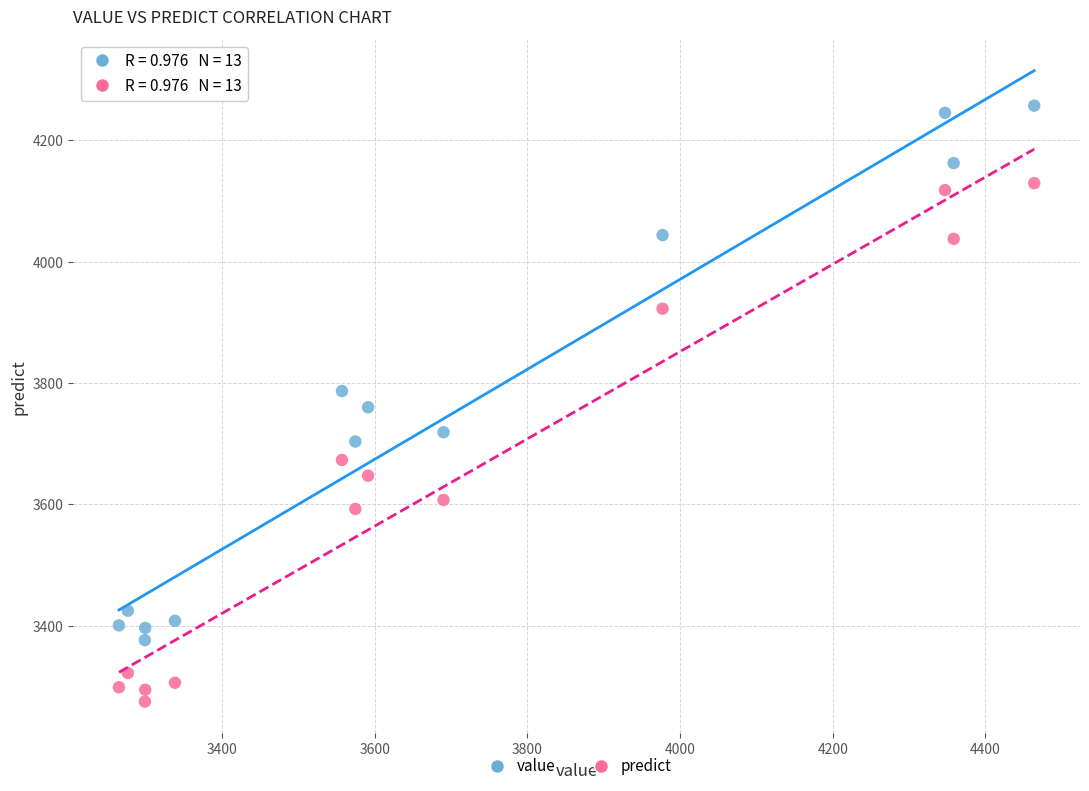

Which series has the largest Y range (max minus min)?

value